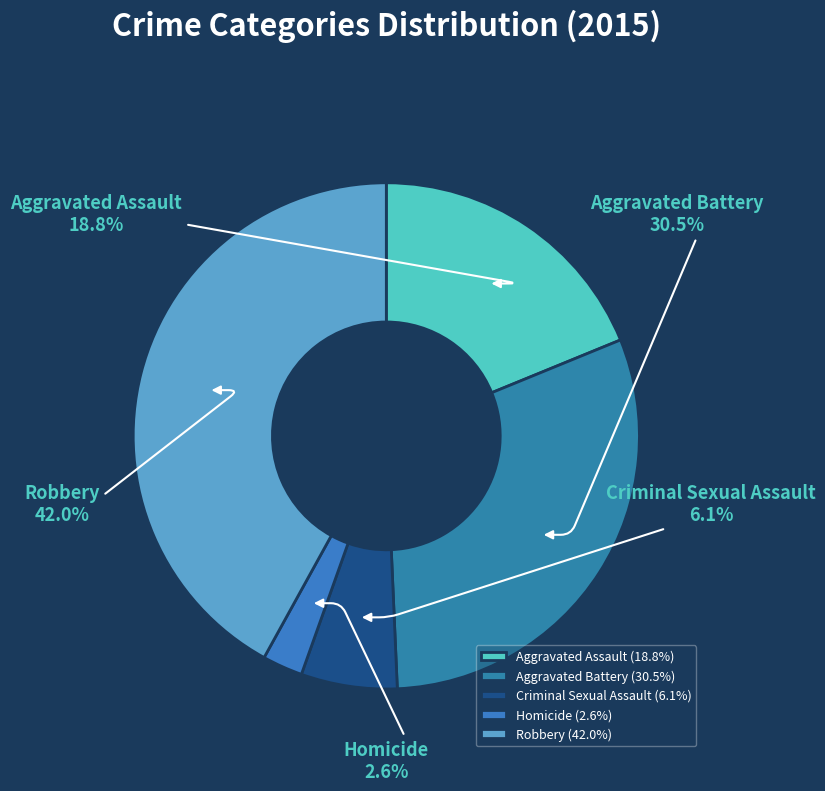

What percentage is the Aggravated Assault slice, to the nearest percent?

19%